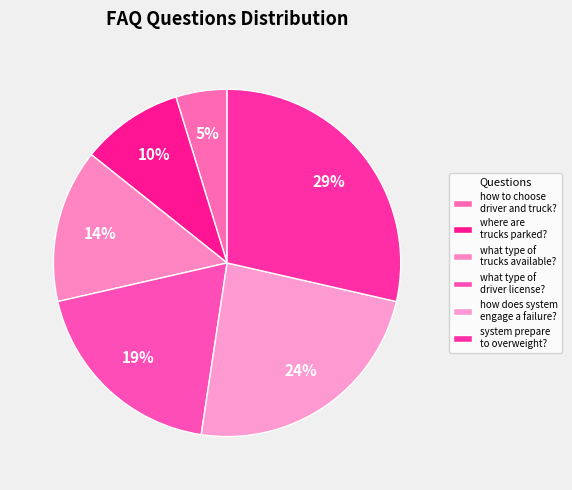

How many slices are in this pie chart?

6